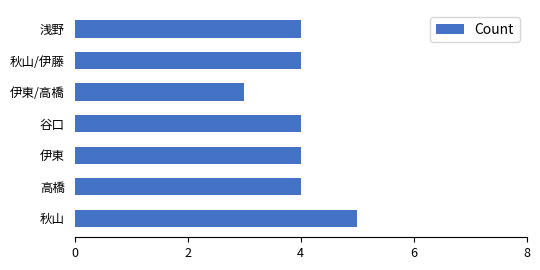

How many data points does each series have?

7